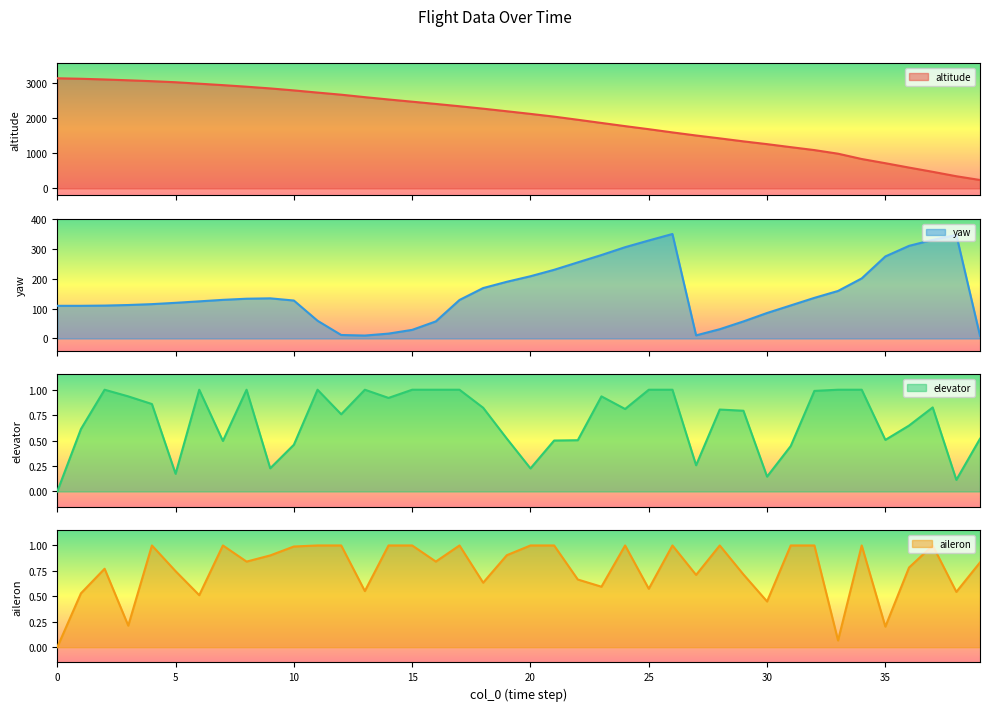

Which series has the largest total across all categories?

altitude